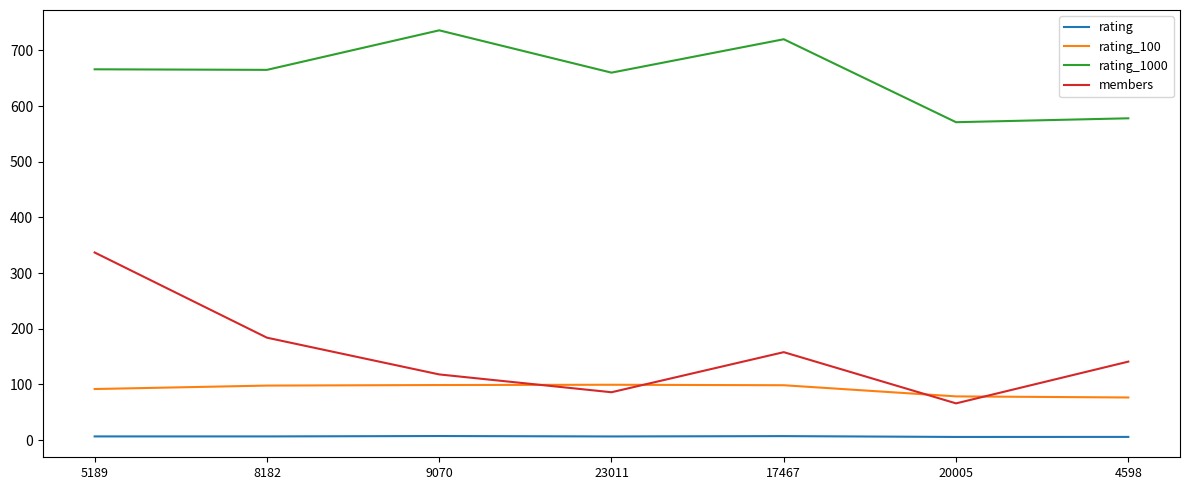

What is the total value across all series at 17467?

983.8